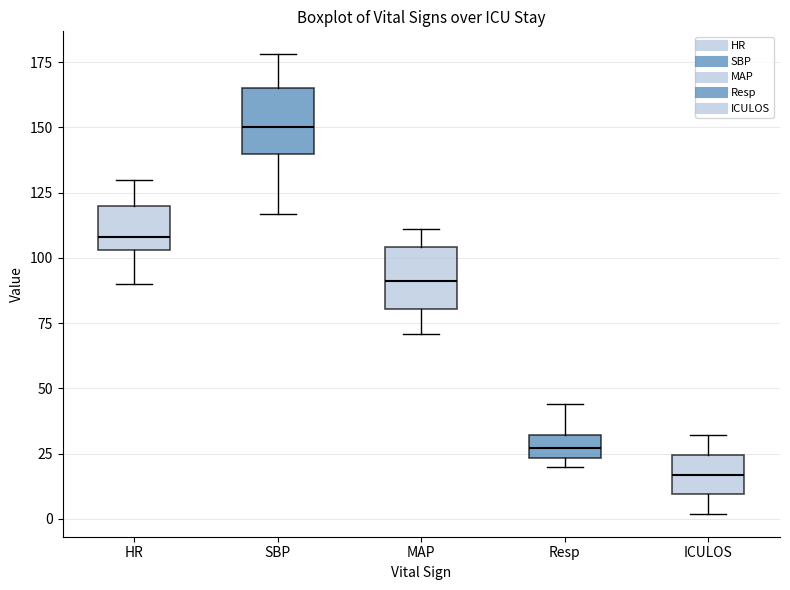

Reading left to right, read every box against the y-axis: the position of its median line, the range the box covers, and the ends of its whiskers. The values are not printed on the chart, so give them approximately, as read against the axis.

HR: median 110, box 105 to 120, whiskers 90 to 130
SBP: median 150, box 140 to 165, whiskers 115 to 180
MAP: median 90, box 80 to 105, whiskers 70 to 110
Resp: median 25 (inside the box), box 25 to 30, whiskers 20 to 45
ICULOS: median 15, box 10 to 25, whiskers 0 to 30